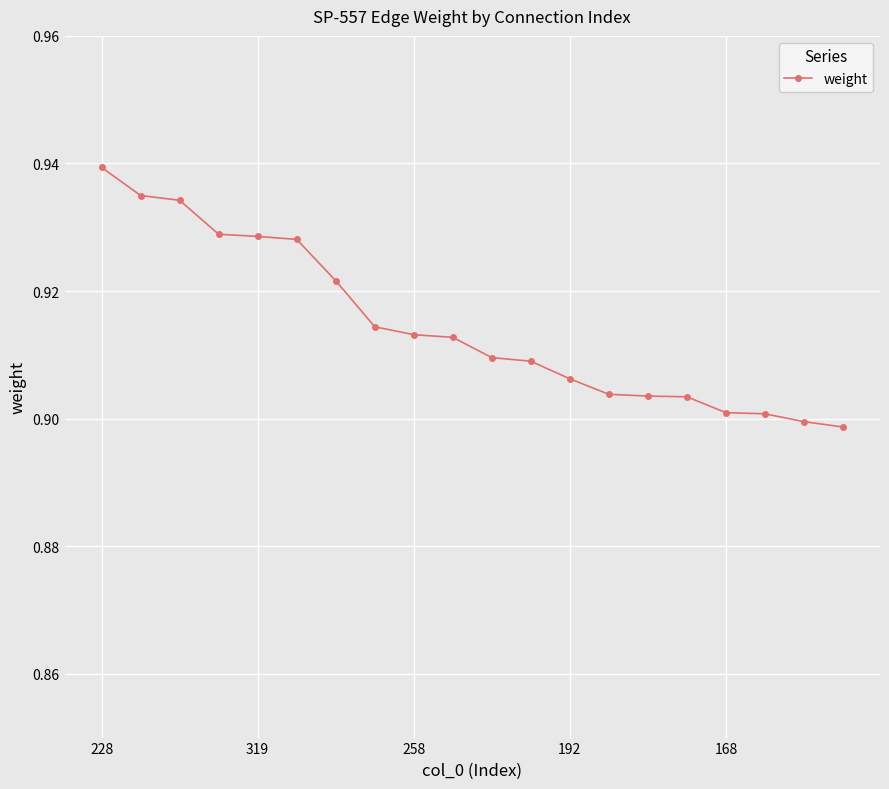

How many distinct data groups are displayed?

1